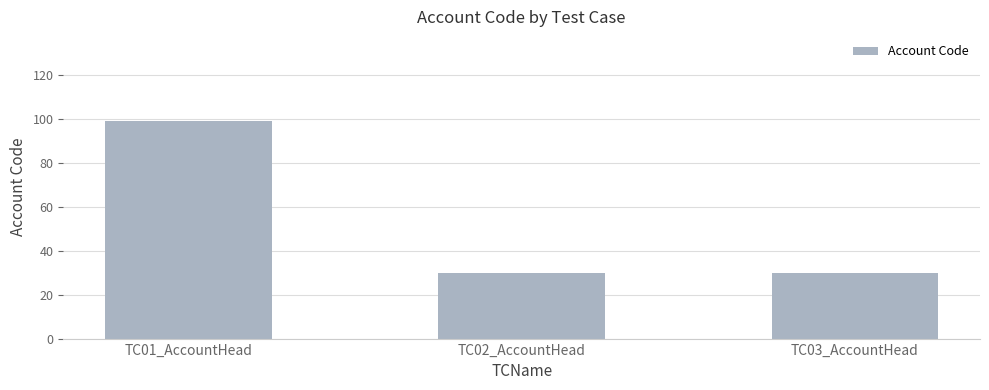

The chart shows a value of 12 at TC02_AccountHead. True or false?

False